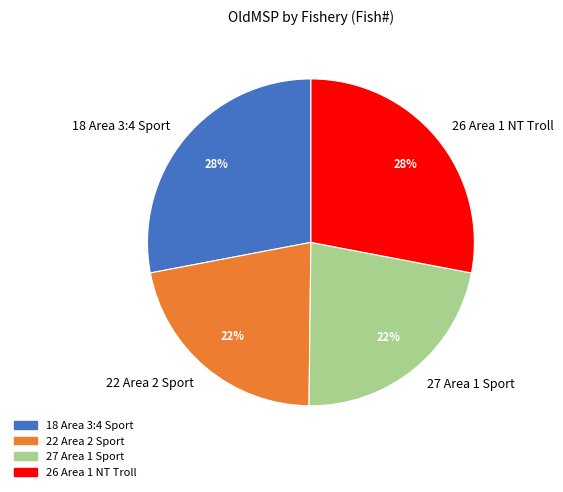

Does any single category account for the majority?

No